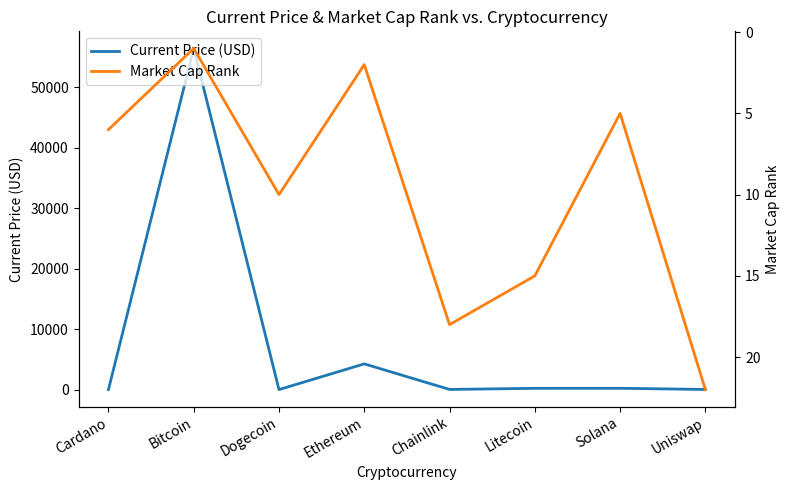

What is the sum of the Current Price (USD) values at Litecoin and Chainlink?

236.9